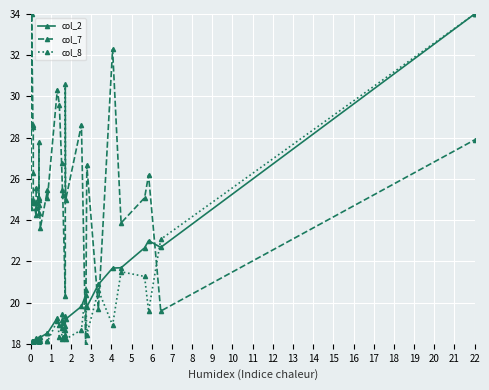

What is the minimum value for col_7?

18.0